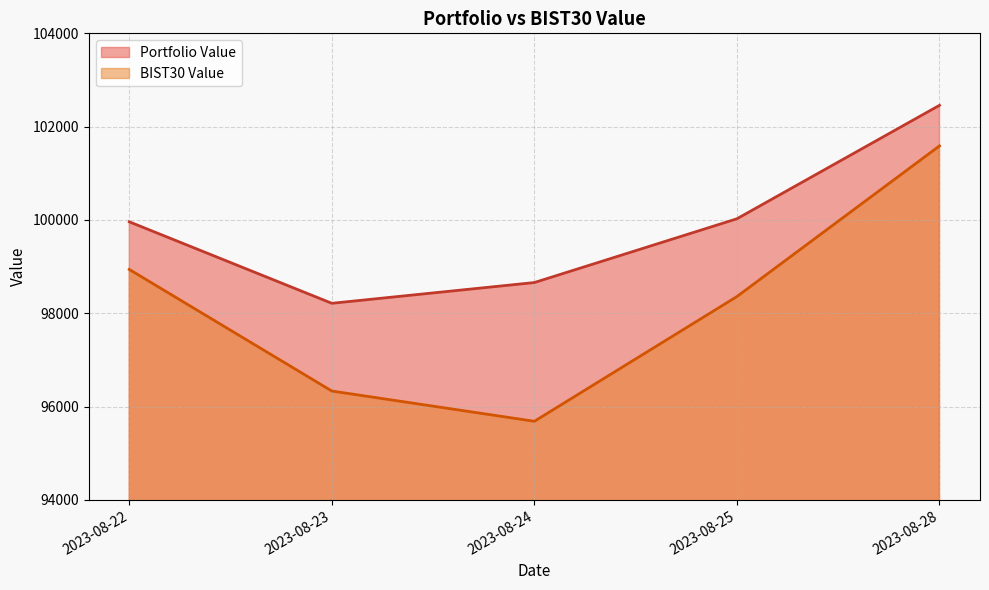

True or false: BIST30 Value has a value of 98359.0 at 2023-08-25.

True